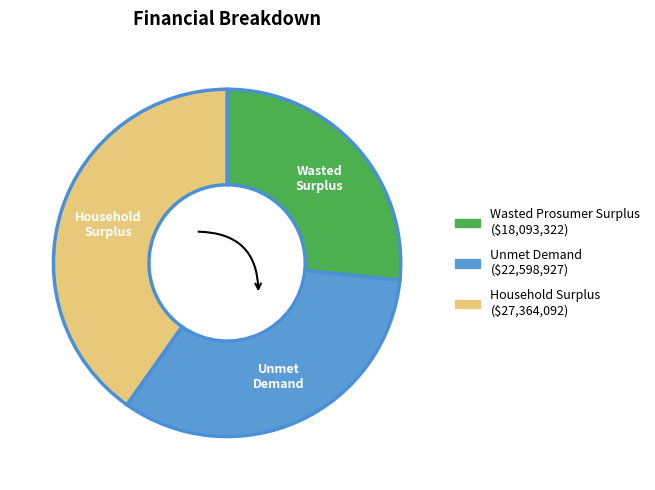

Between Household Surplus and Unmet Demand, which is larger?

Household Surplus